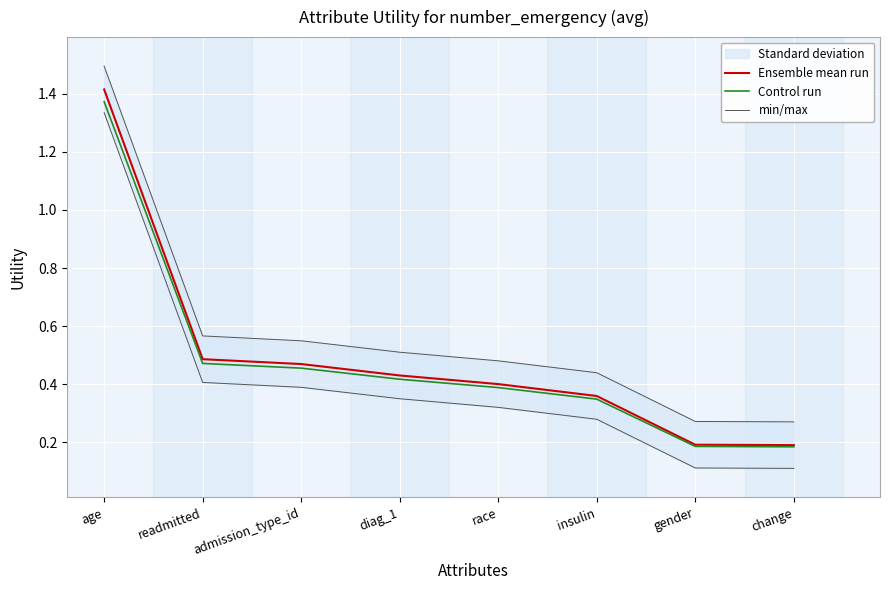

What is the difference between the highest and lowest values at race?

0.1